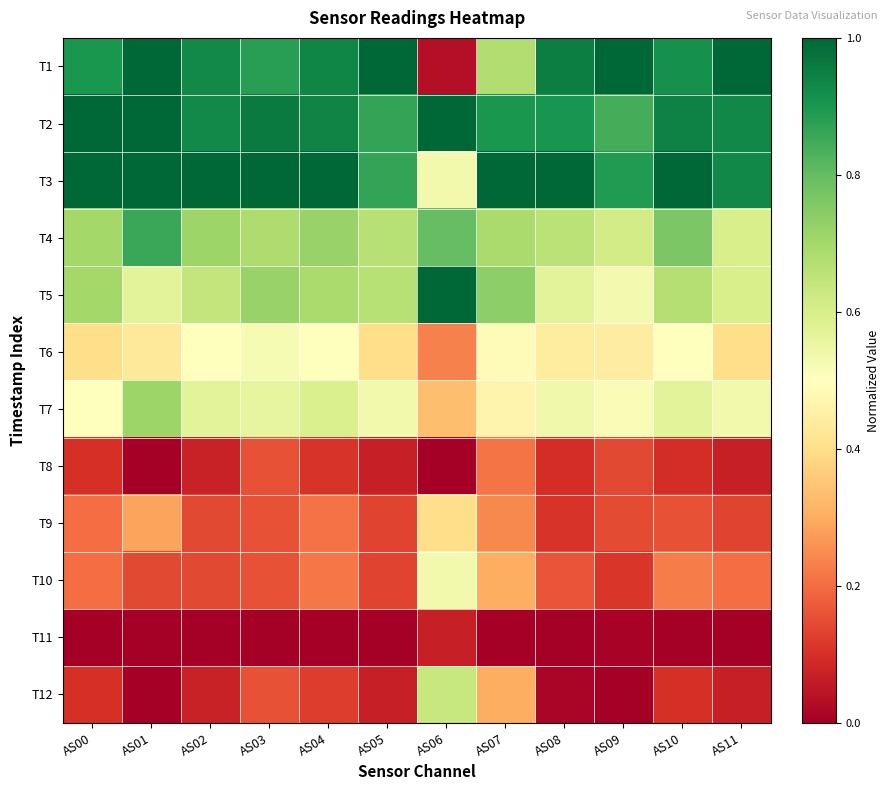

Reading left to right, what are all the values shown in this chart?

T1: AS00=0.9	AS01=1.0	AS02=0.9	AS03=0.9	AS04=0.9	AS05=1.0	AS06=0.0	AS07=0.7	AS08=1.0	AS09=1.0	AS10=0.9	AS11=1.0
T2: AS00=1.0	AS01=1.0	AS02=0.9	AS03=1.0	AS04=0.9	AS05=0.9	AS06=1.0	AS07=0.9	AS08=0.9	AS09=0.8	AS10=0.9	AS11=0.9
T3: AS00=1.0	AS01=1.0	AS02=1.0	AS03=1.0	AS04=1.0	AS05=0.9	AS06=0.5	AS07=1.0	AS08=1.0	AS09=0.9	AS10=1.0	AS11=0.9
T4: AS00=0.7	AS01=0.9	AS02=0.7	AS03=0.7	AS04=0.7	AS05=0.7	AS06=0.8	AS07=0.7	AS08=0.7	AS09=0.6	AS10=0.8	AS11=0.6
T5: AS00=0.7	AS01=0.6	AS02=0.6	AS03=0.7	AS04=0.7	AS05=0.7	AS06=1.0	AS07=0.7	AS08=0.6	AS09=0.5	AS10=0.7	AS11=0.6
T6: AS00=0.4	AS01=0.4	AS02=0.5	AS03=0.5	AS04=0.5	AS05=0.4	AS06=0.2	AS07=0.5	AS08=0.4	AS09=0.4	AS10=0.5	AS11=0.4
T7: AS00=0.5	AS01=0.7	AS02=0.6	AS03=0.6	AS04=0.6	AS05=0.5	AS06=0.3	AS07=0.5	AS08=0.5	AS09=0.5	AS10=0.6	AS11=0.5
T8: AS00=0.1	AS01=0.0	AS02=0.1	AS03=0.2	AS04=0.1	AS05=0.1	AS06=0.0	AS07=0.2	AS08=0.1	AS09=0.1	AS10=0.1	AS11=0.1
T9: AS00=0.2	AS01=0.3	AS02=0.1	AS03=0.2	AS04=0.2	AS05=0.1	AS06=0.4	AS07=0.2	AS08=0.1	AS09=0.1	AS10=0.2	AS11=0.1
T10: AS00=0.2	AS01=0.1	AS02=0.1	AS03=0.2	AS04=0.2	AS05=0.1	AS06=0.5	AS07=0.3	AS08=0.2	AS09=0.1	AS10=0.2	AS11=0.2
T11: AS00=0.0	AS01=0.0	AS02=0.0	AS03=0.0	AS04=0.0	AS05=0.0	AS06=0.1	AS07=0.0	AS08=0.0	AS09=0.0	AS10=0.0	AS11=0.0
T12: AS00=0.1	AS01=0.0	AS02=0.1	AS03=0.2	AS04=0.1	AS05=0.1	AS06=0.6	AS07=0.3	AS08=0.0	AS09=0.0	AS10=0.1	AS11=0.1